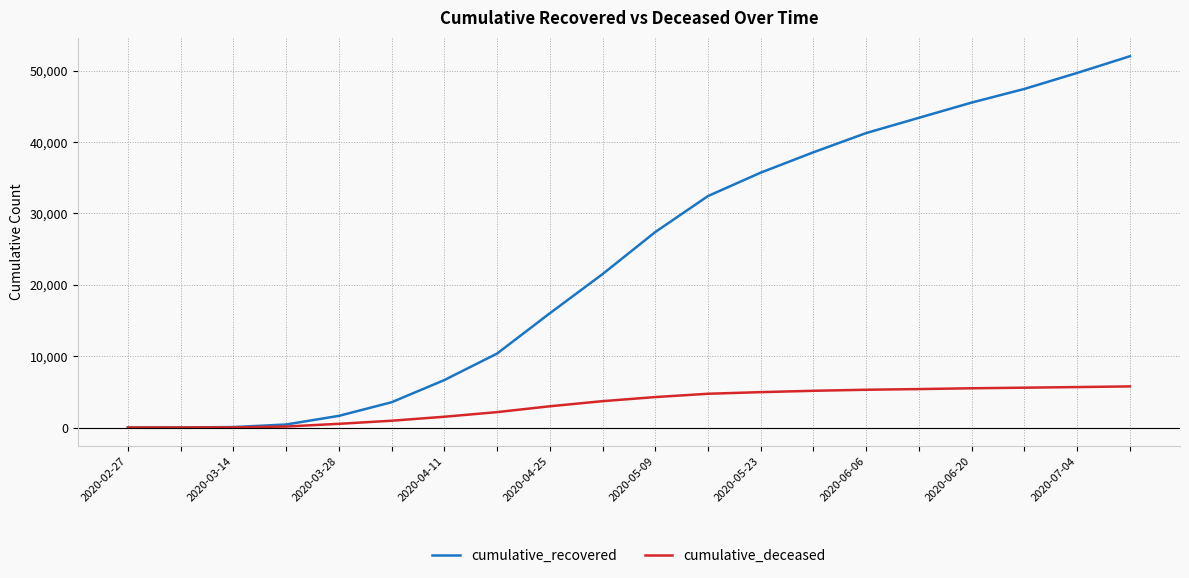

Which series has the largest total across all categories?

cumulative_recovered